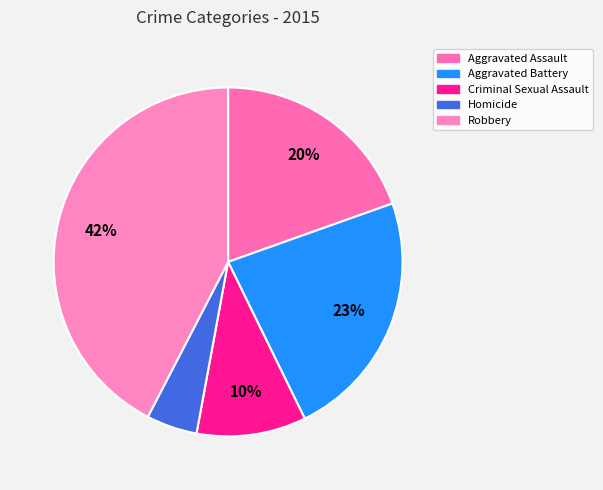

To the nearest percent, what portion does Robbery represent?

42%